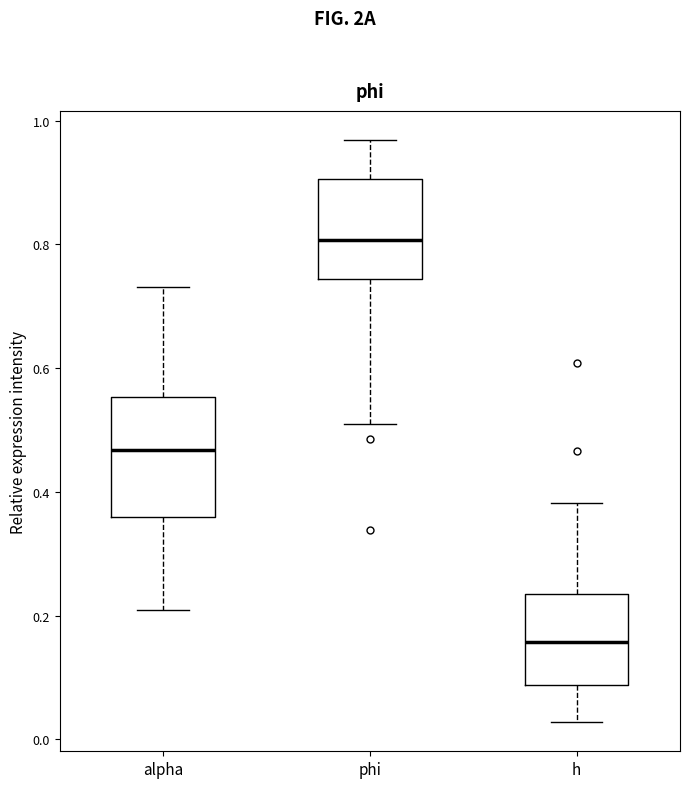

Where is the lower edge of the box for alpha on the y-axis? The values are not printed on the chart, so give them approximately, as read against the axis.

0.36